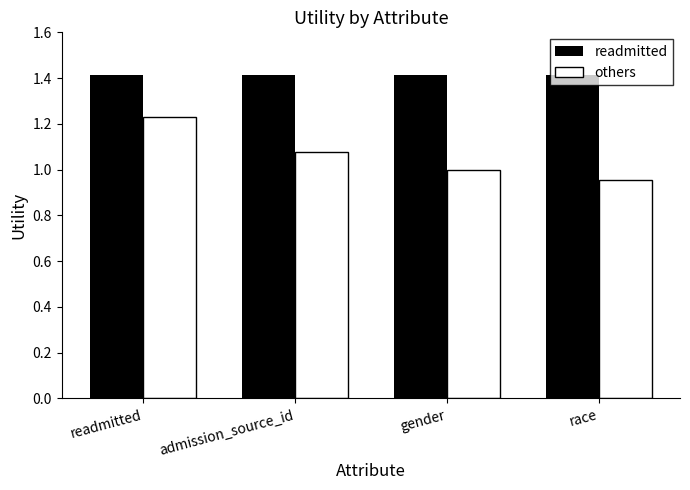

Which category has the lowest value in the others series?

race